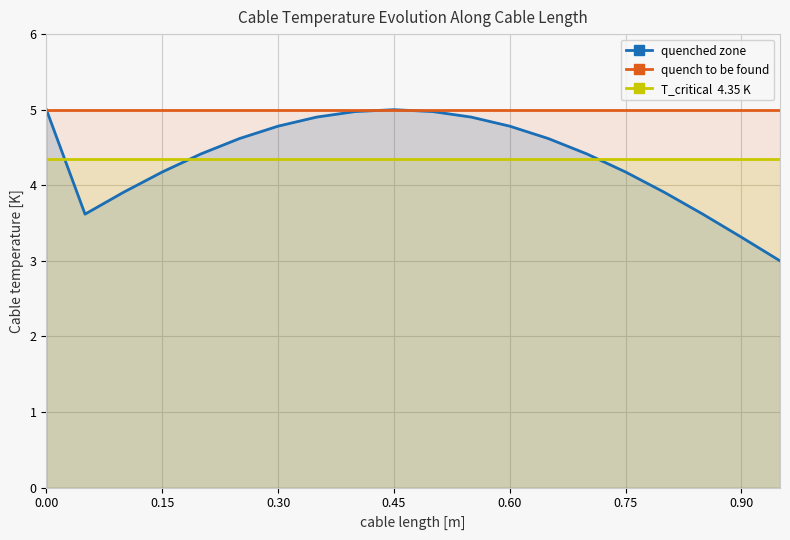

How many lines are shown in the chart?

3